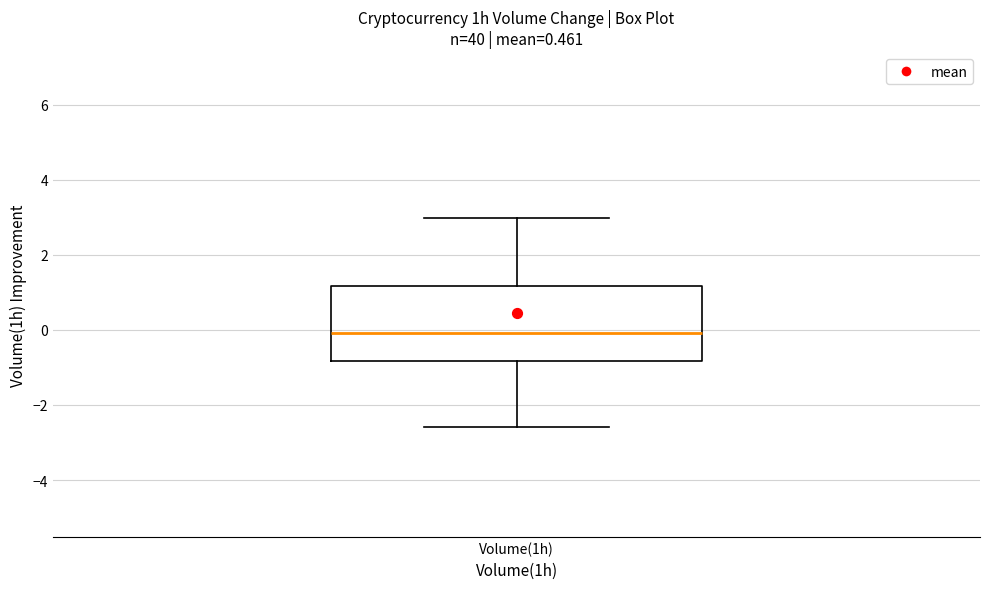

Where is the lower edge of the box for Volume(1h) on the y-axis? The values are not printed on the chart, so give them approximately, as read against the axis.

-0.8